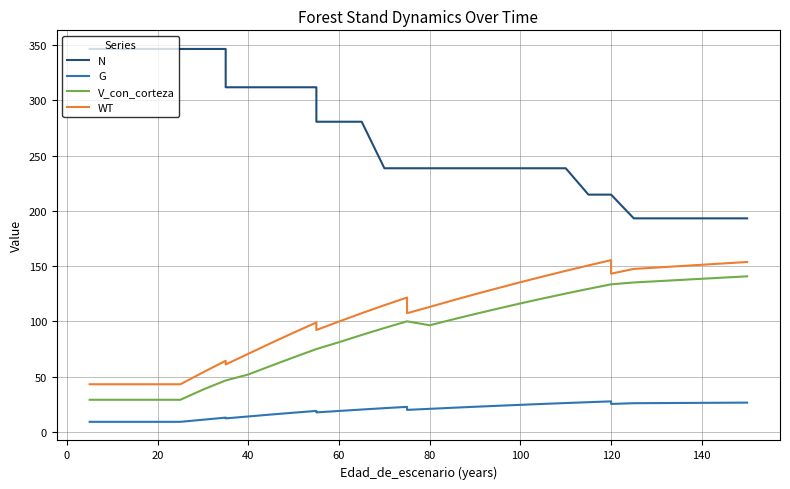

Which series has the largest total across all categories?

N